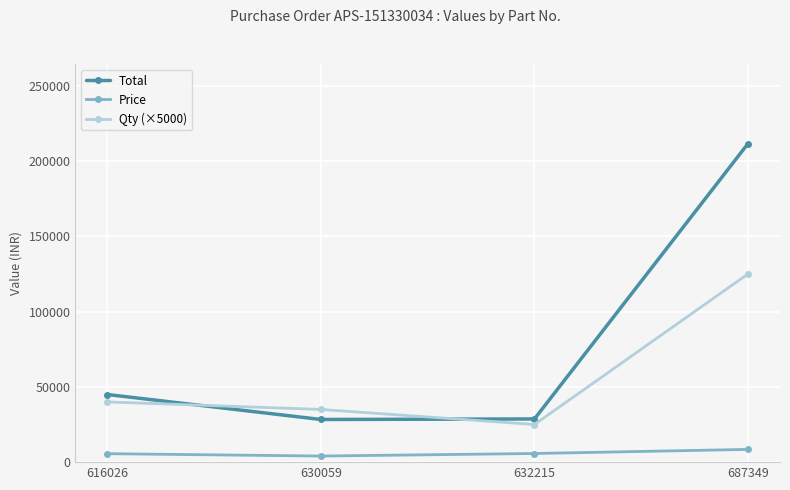

What is the minimum value shown in the chart?

4048